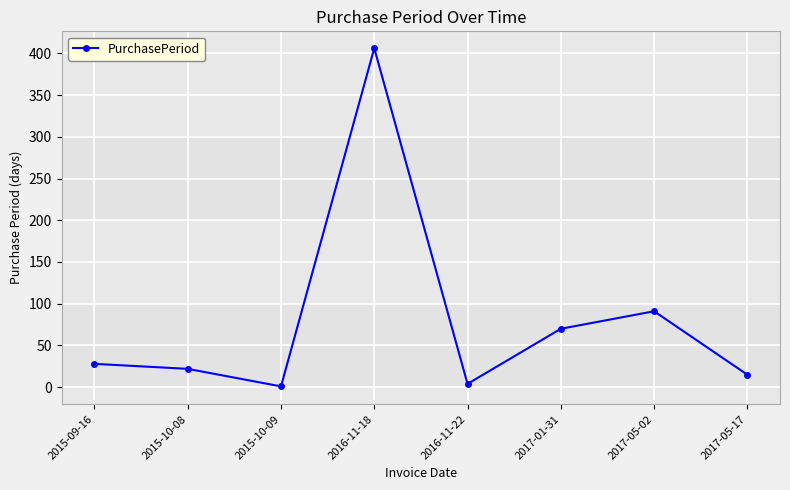

What is the label of the 6th point from the right?

2015-10-09